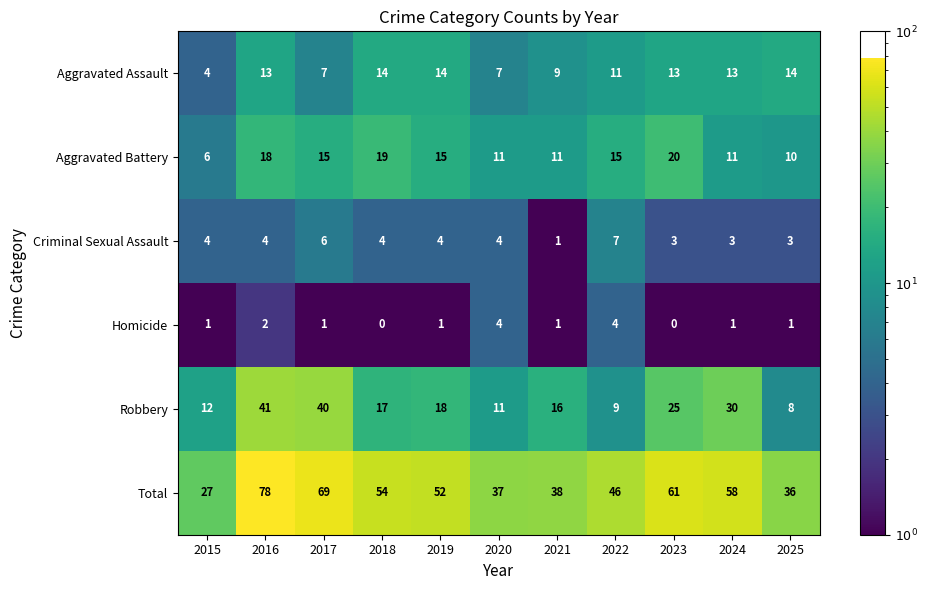

What is the average value of the Criminal Sexual Assault series?

4